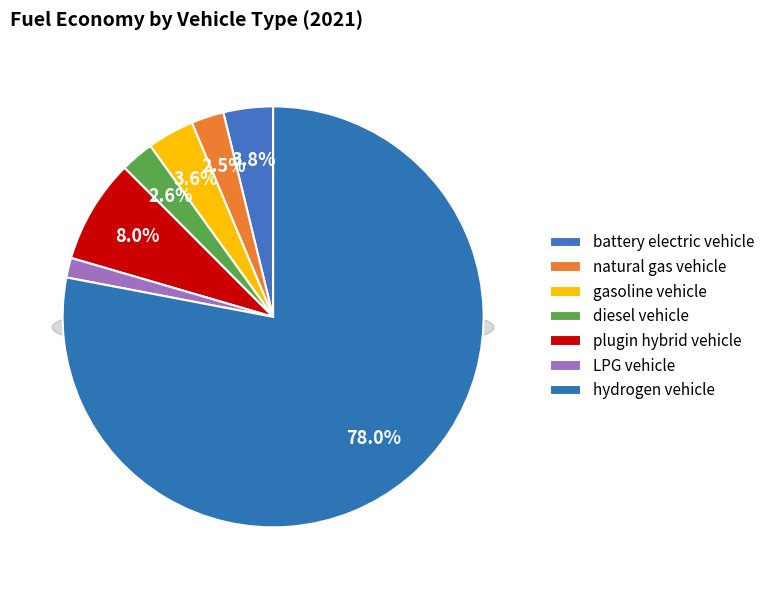

What percentage is the plugin hybrid vehicle slice, to the nearest percent?

8%